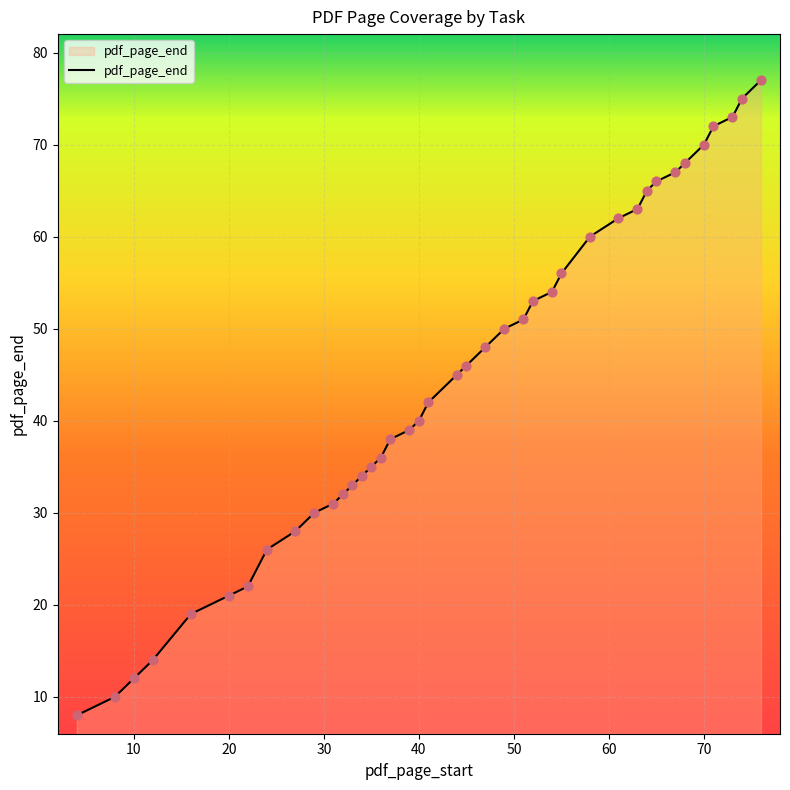

What is the difference between the maximum and minimum values?

69